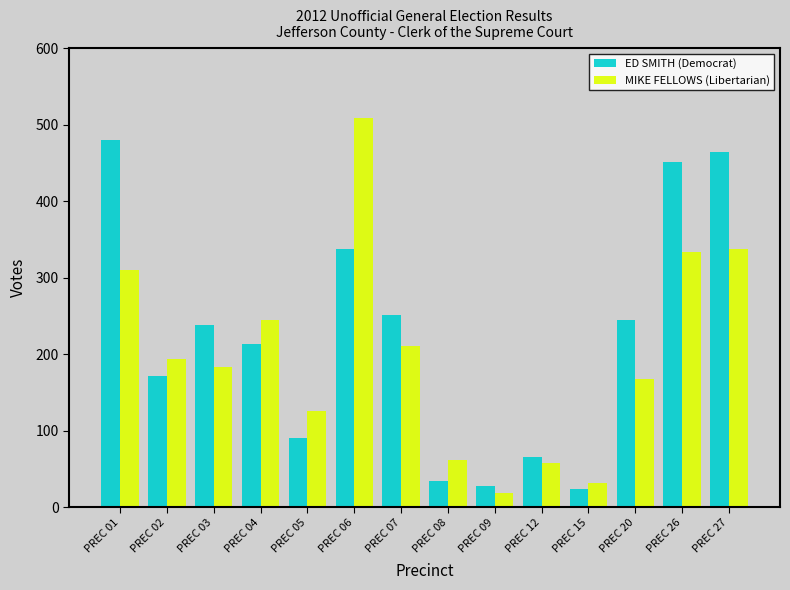

What is the value of the MIKE FELLOWS (Libertarian) bar at the 9th from the left?

19